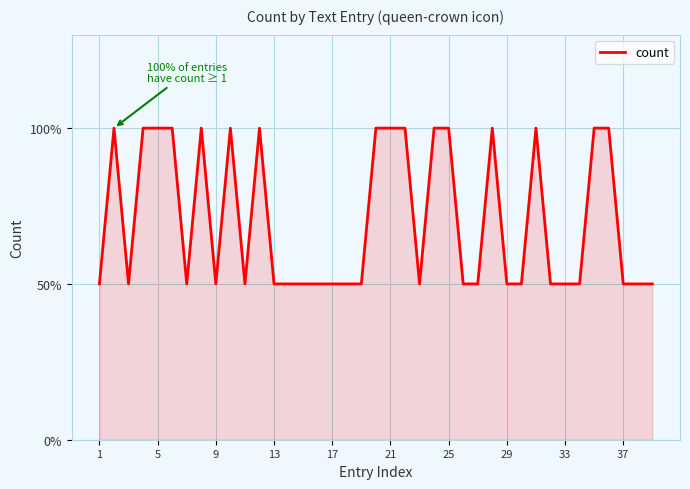

How many points are higher than both their immediate neighbors (excluding endpoints)?

6